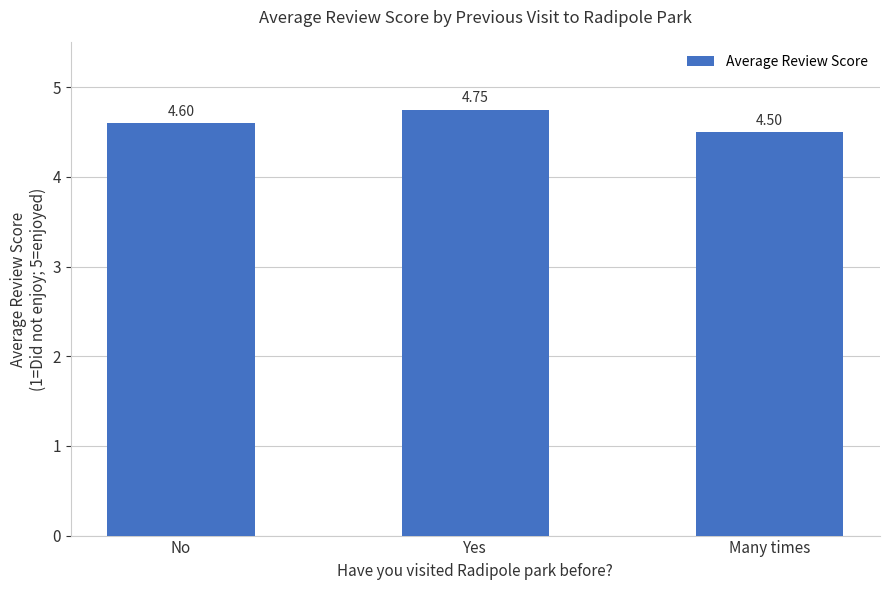

What is the value of the 3rd bar from the left?

4.5